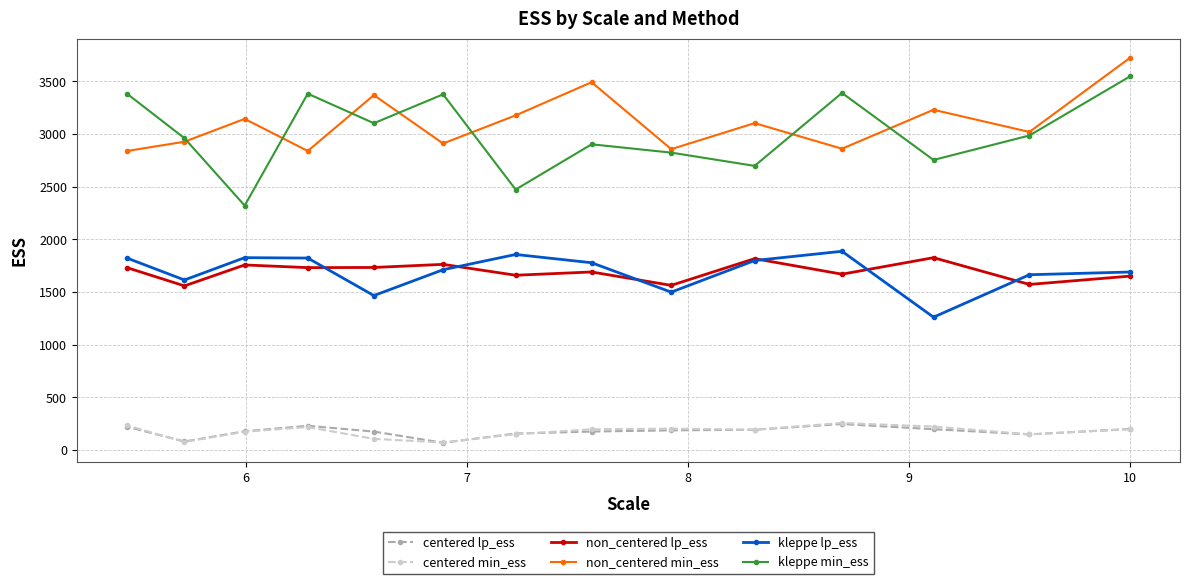

True or false: centered lp_ess and kleppe min_ess intersect in this chart.

False